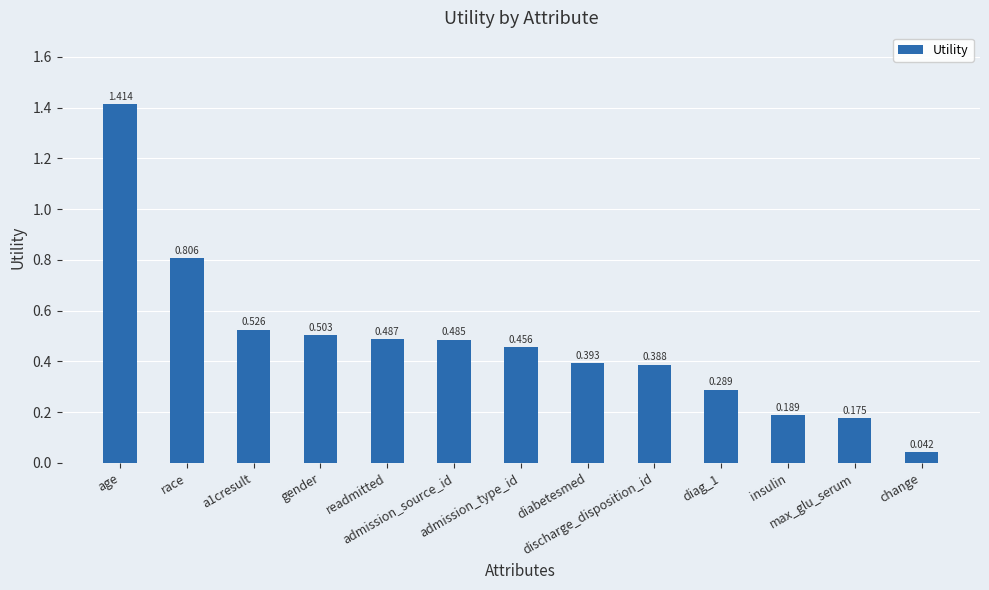

What is the label of the 11th bar from the right?

a1cresult